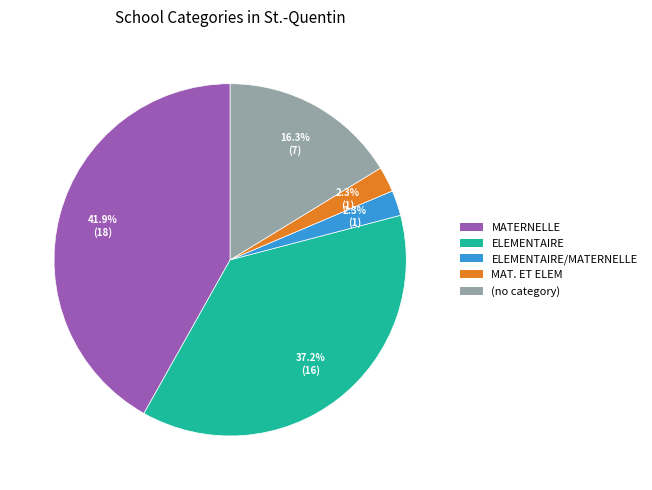

Is there a majority slice in this chart?

No